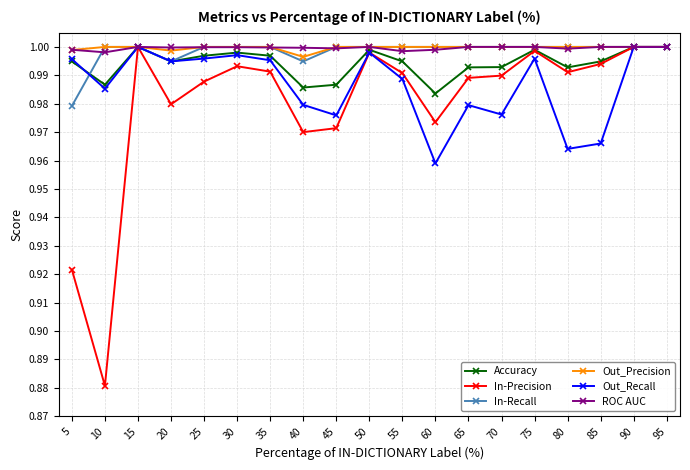

True or false: In-Recall and Accuracy intersect in this chart.

True